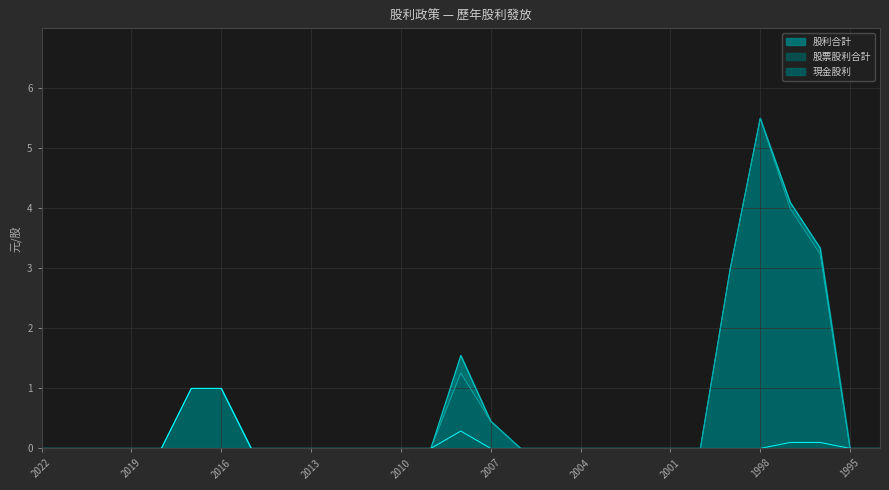

At which category is the sum across all series the highest?

1998